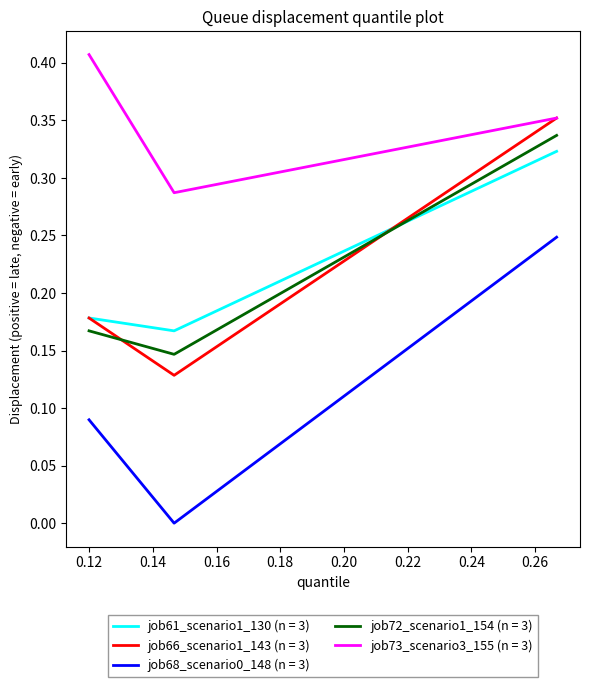

Which series has the largest total across all categories?

job73_scenario3_155 (n = 3)